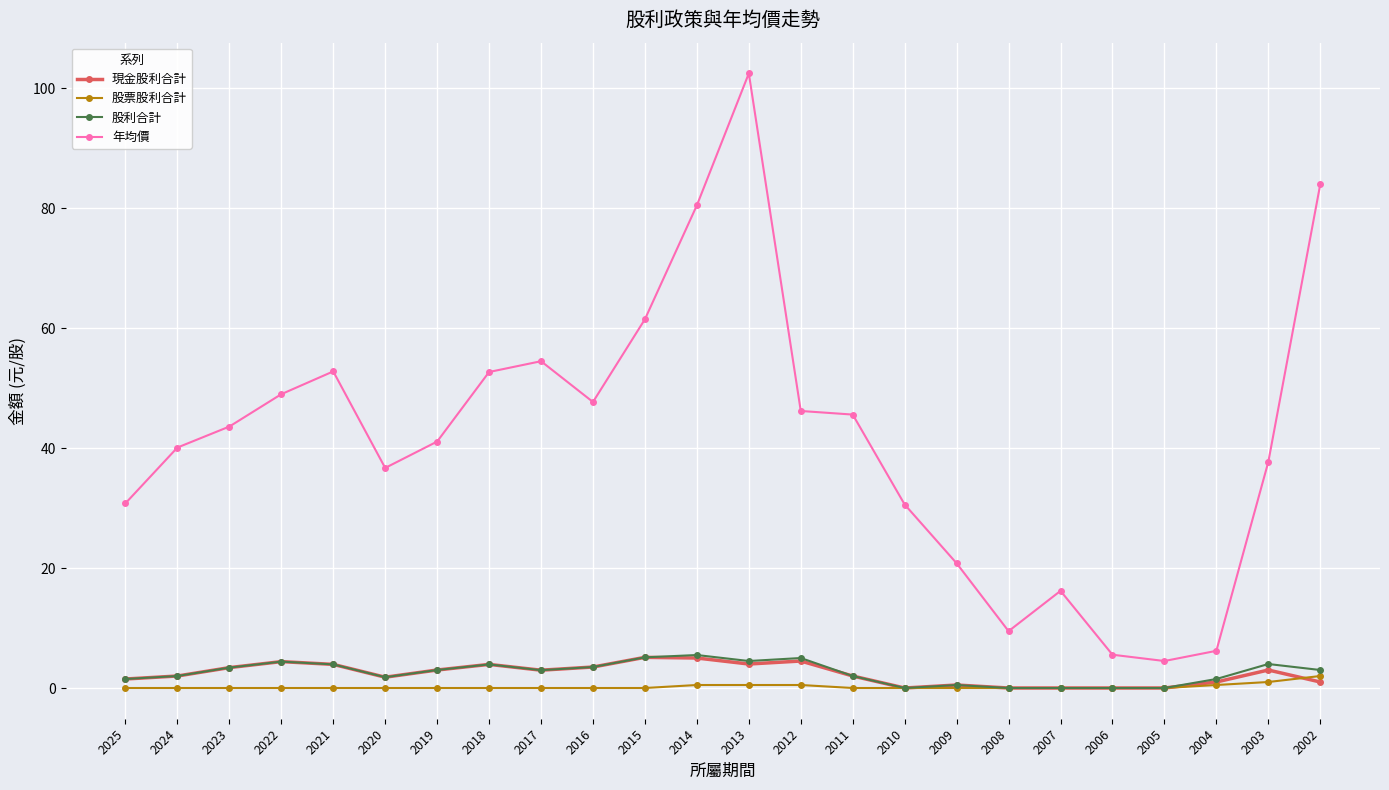

The 現金股利合計 series shows 1.0 at 2004. True or false?

True